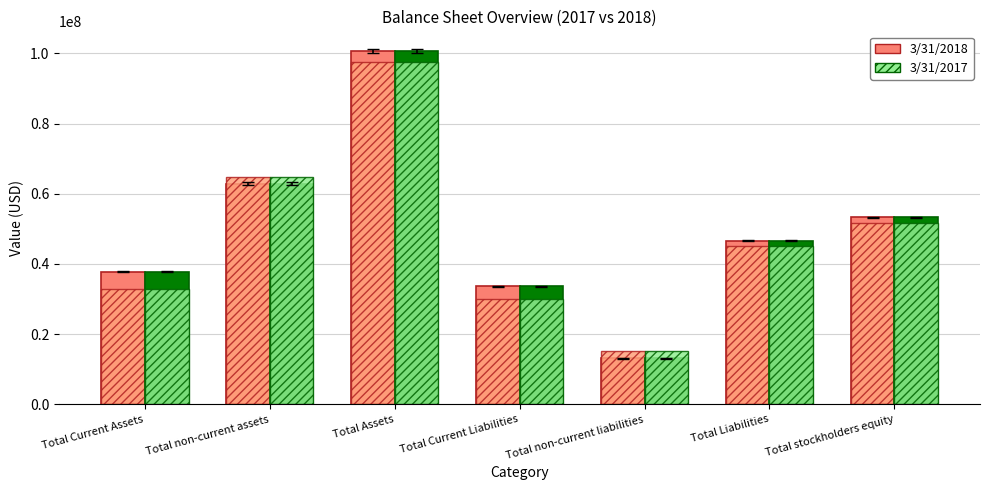

How many bars are there in each group?

2